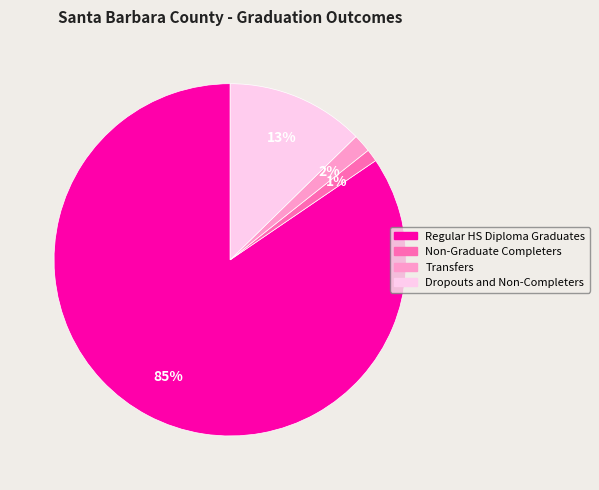

To the nearest percent, what is the average slice percentage?

25%